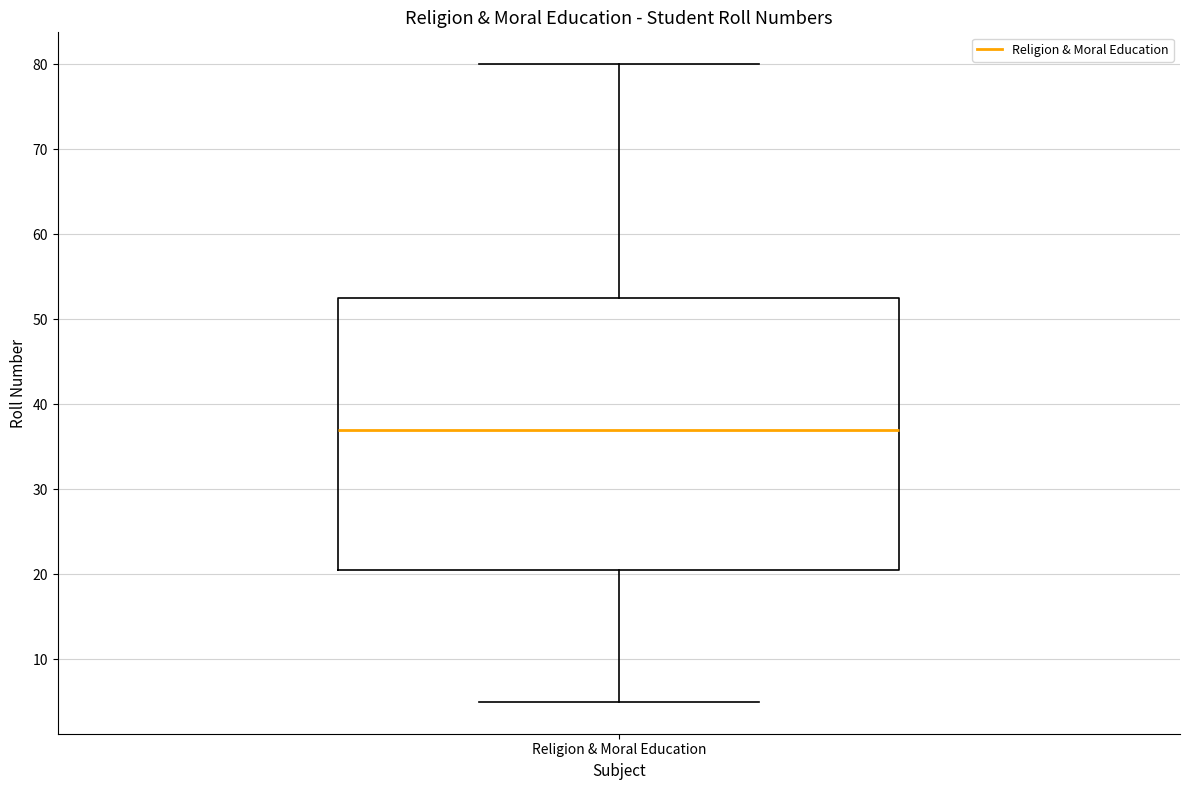

Transcribe this box plot: give where the median line is, the range the box spans, and where the two whiskers end, as read against the y-axis. The values are not printed on the chart, so give them approximately, as read against the axis.

median 37, box 21 to 53, whiskers 5 to 80